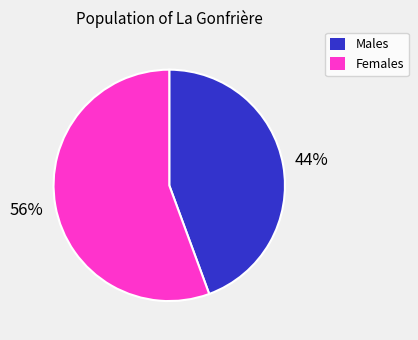

Which slice is the smallest?

Males